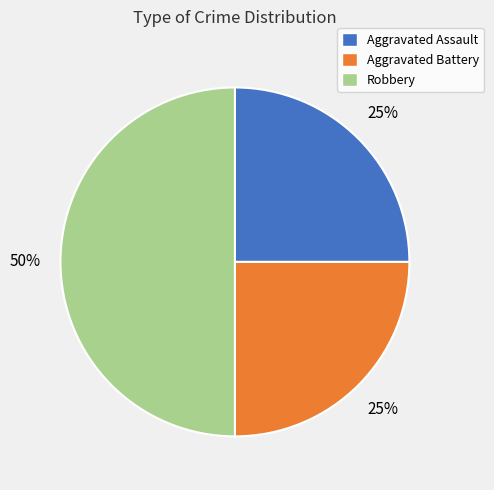

To the nearest percent, what is the average slice percentage?

33%